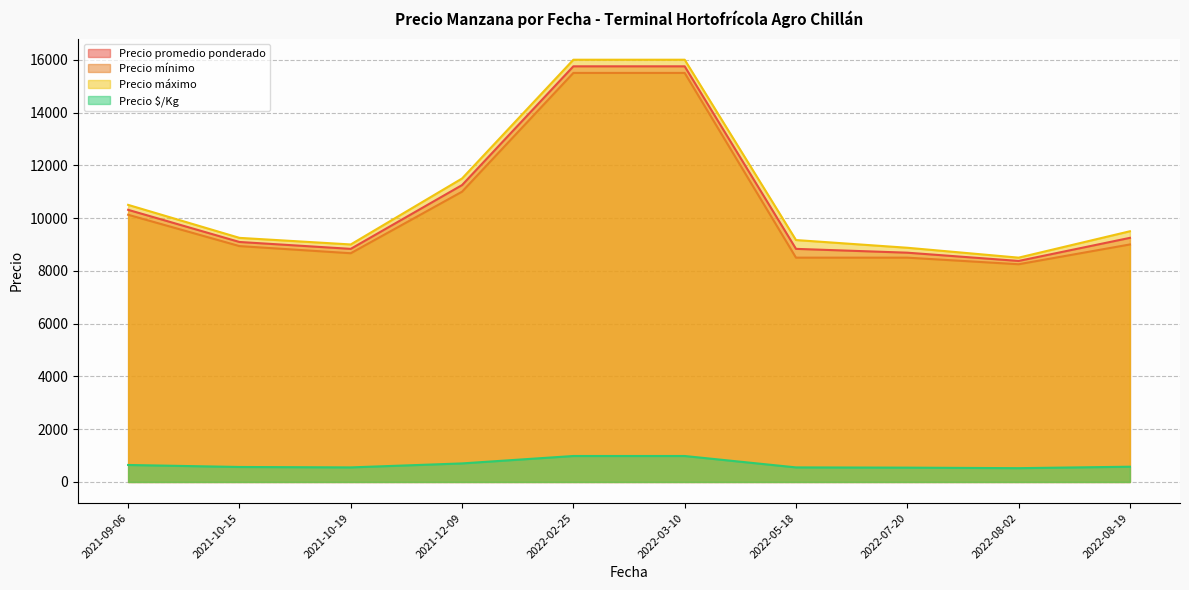

Where is the first local minimum for Precio mínimo?

2021-10-19